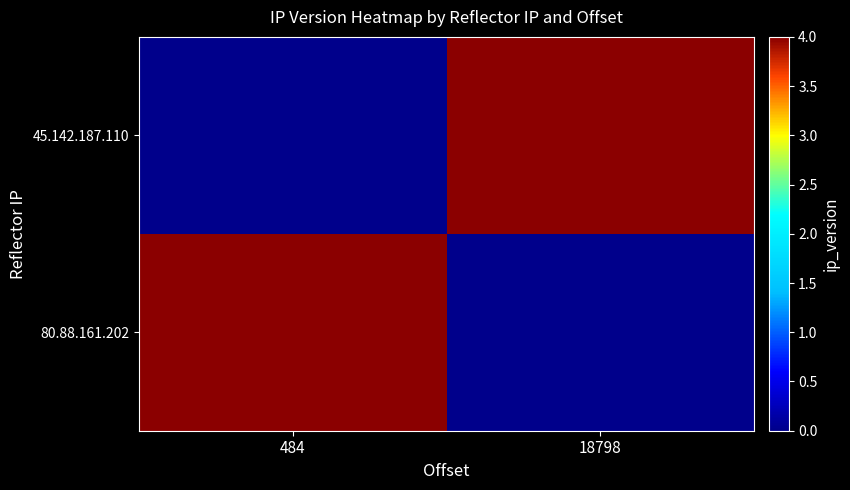

Which category has the highest value across all series?

18798